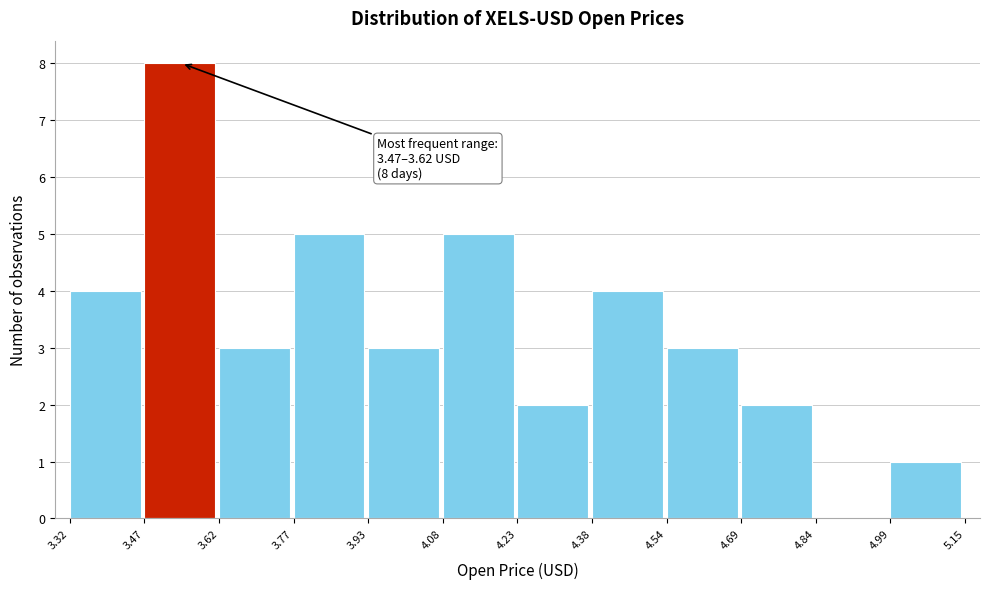

Over which range of the x-axis is the bar tallest?

3.47 to 3.62